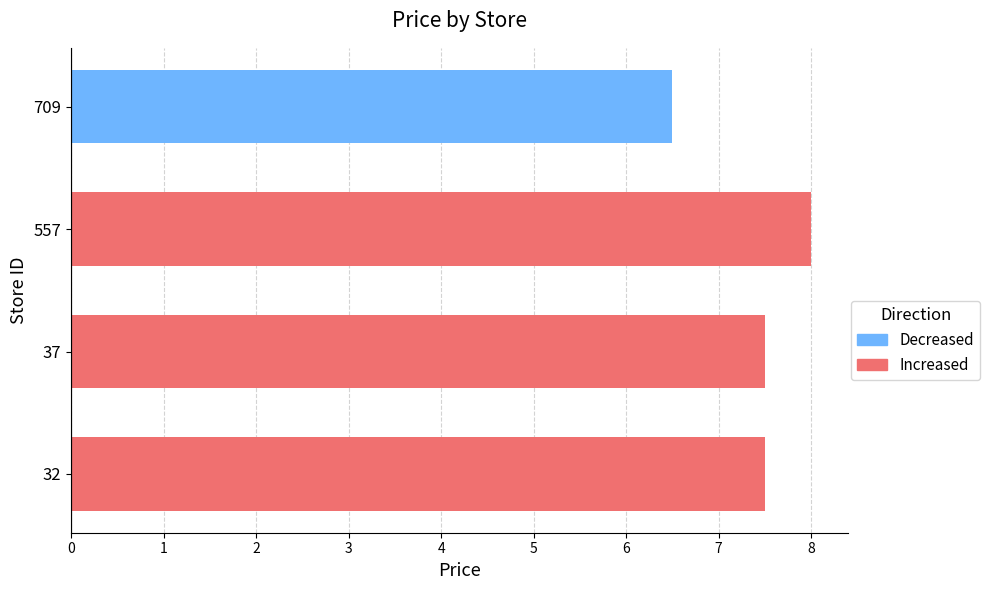

The value at 709 is 6.5. True or false?

True